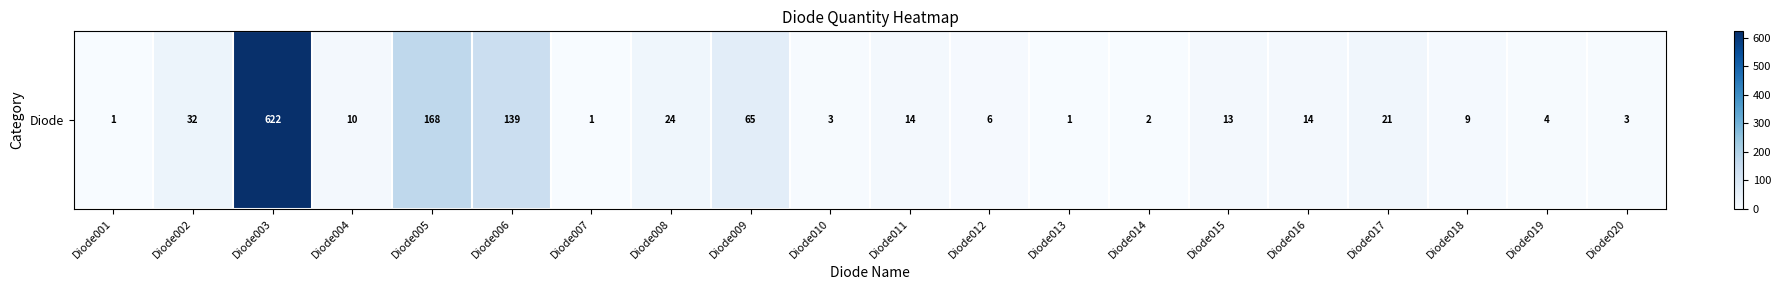

Rank the categories by value from lowest to highest.

Diode001, Diode007, Diode013, Diode014, Diode010, Diode020, Diode019, Diode012, Diode018, Diode004, Diode015, Diode011, Diode016, Diode017, Diode008, Diode002, Diode009, Diode006, Diode005, Diode003